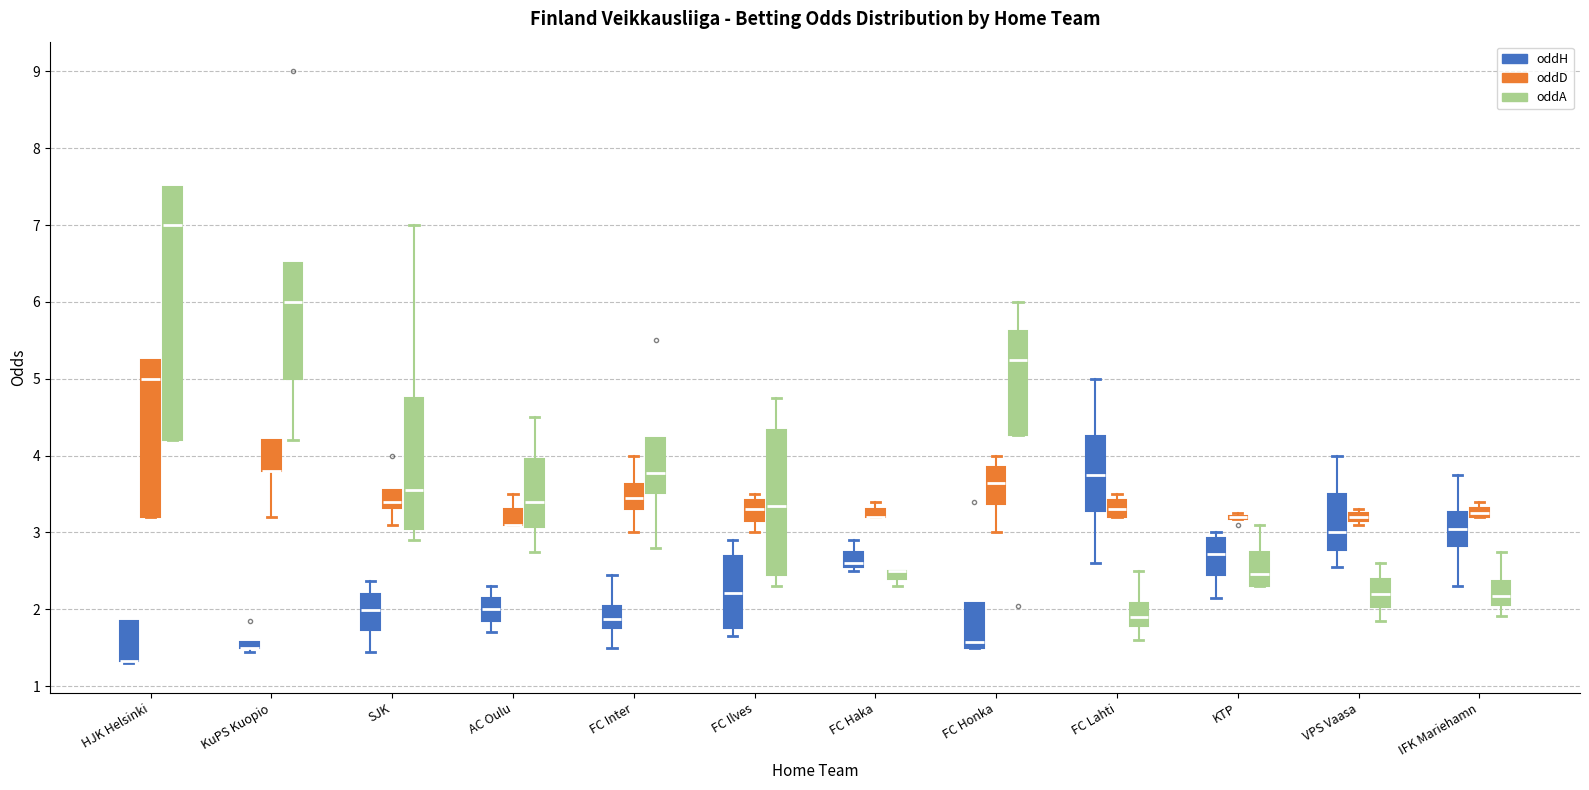

Where is the lower edge of the box for AC Oulu (oddD) on the y-axis? The values are not printed on the chart, so give them approximately, as read against the axis.

3.1